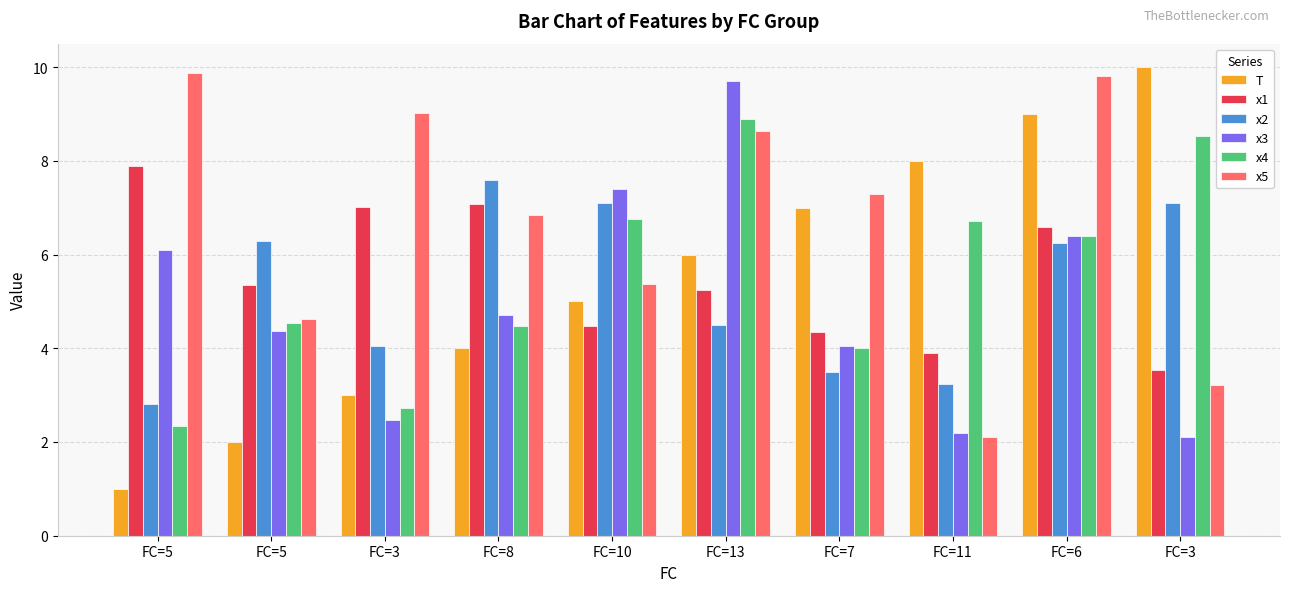

The value of T at FC=5 is 2.0. True or false?

True